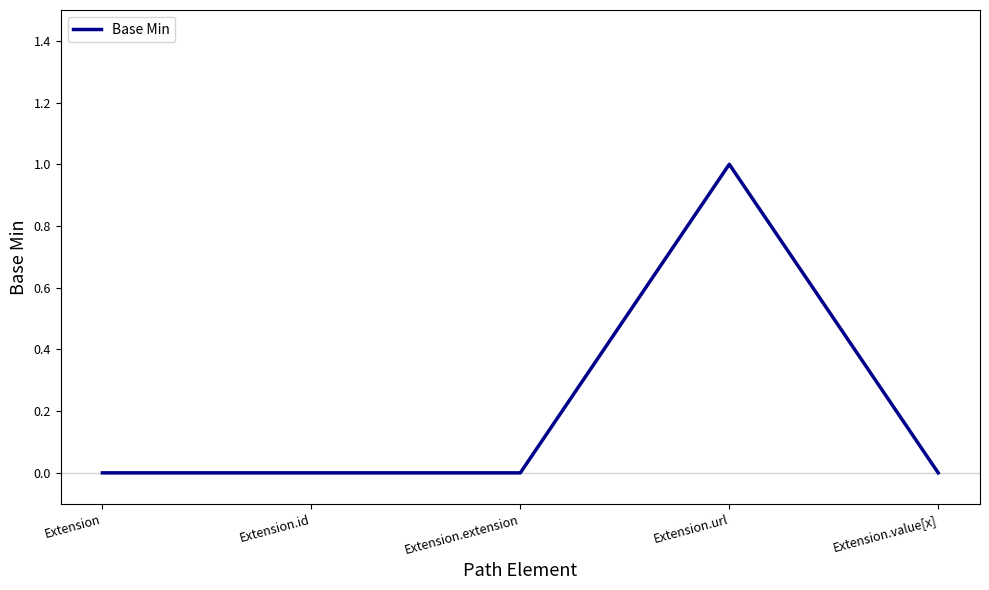

Which category has the highest value across all series?

Extension.url